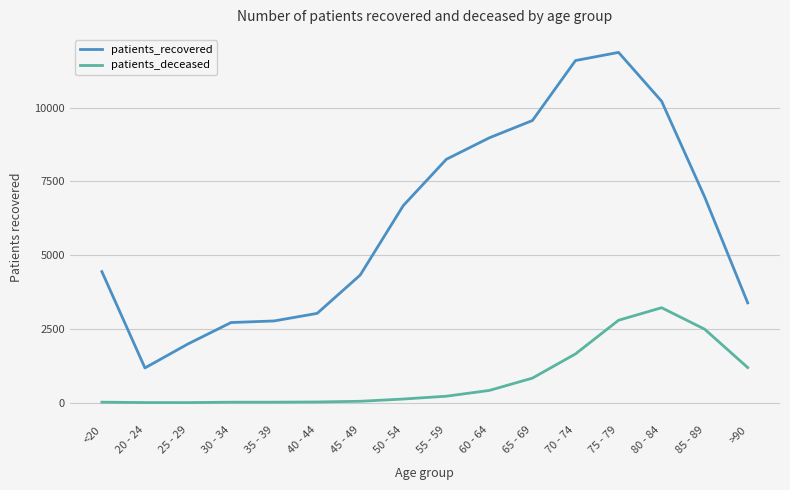

True or false: patients_deceased and patients_recovered cross at least once.

False